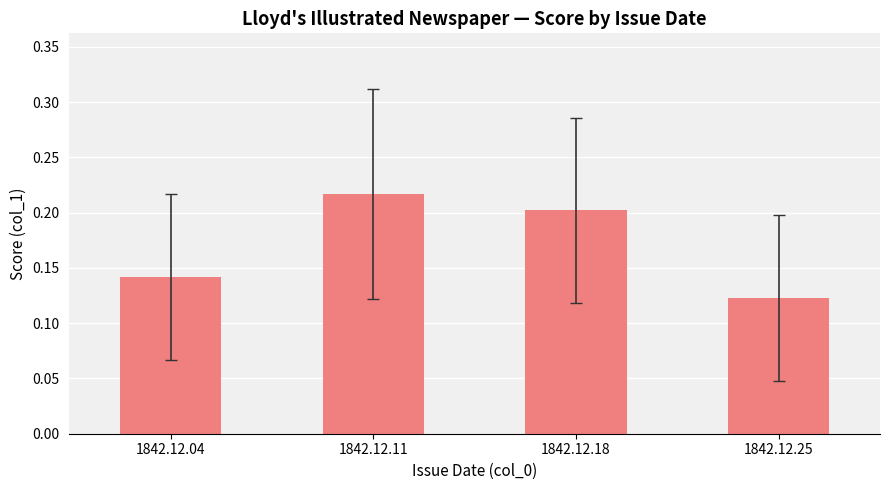

At which category does the chart reach its minimum across all series?

1842.12.25